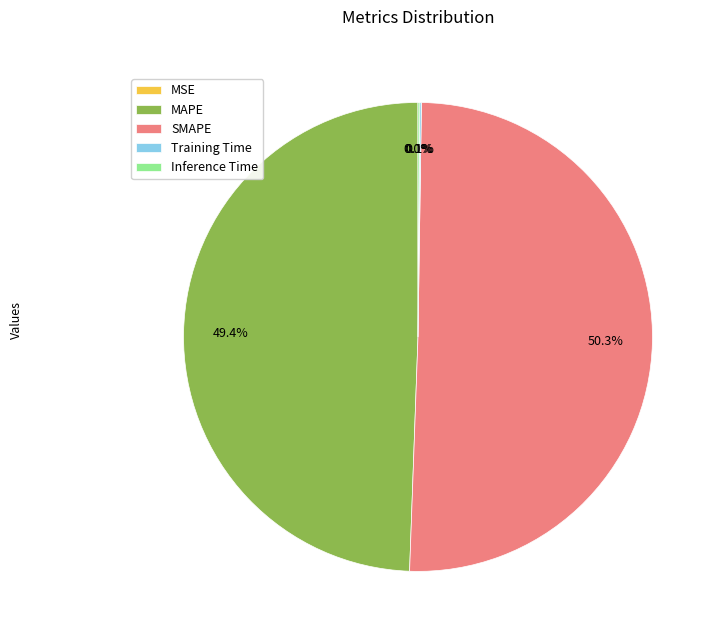

Which slice is the largest?

SMAPE